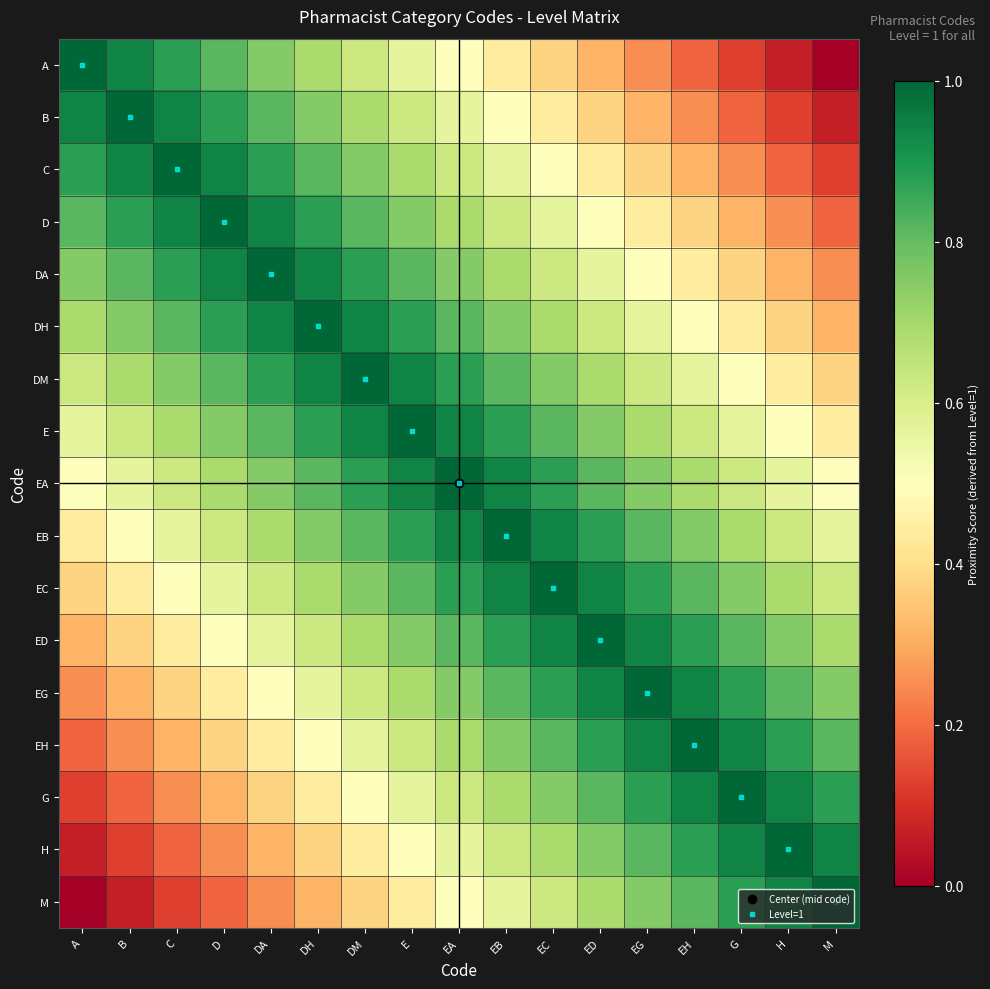

At how many categories does at least one series exceed 0?

17